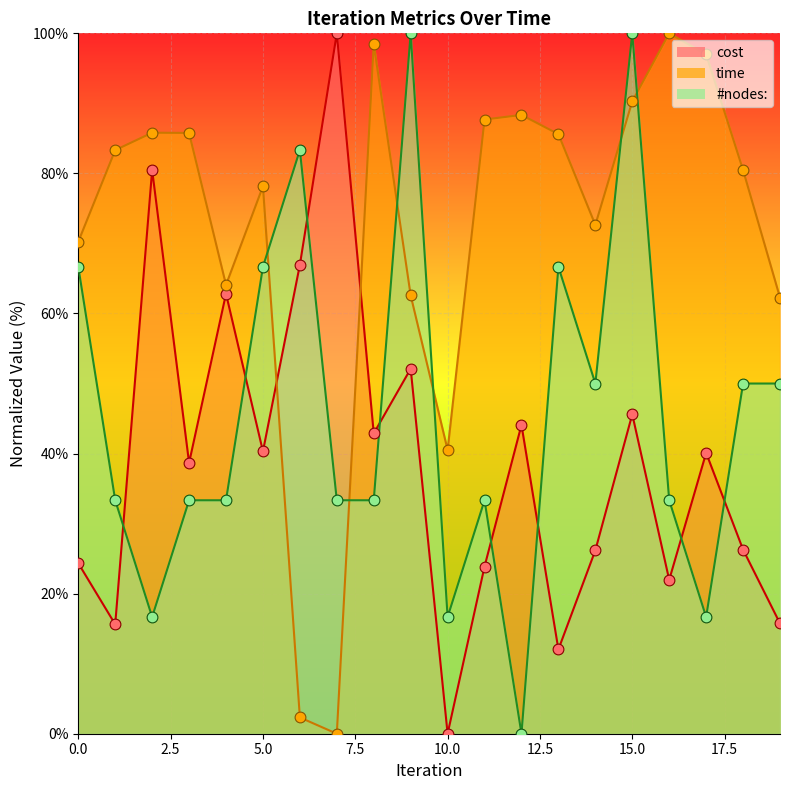

Which series has the largest total across all categories?

time